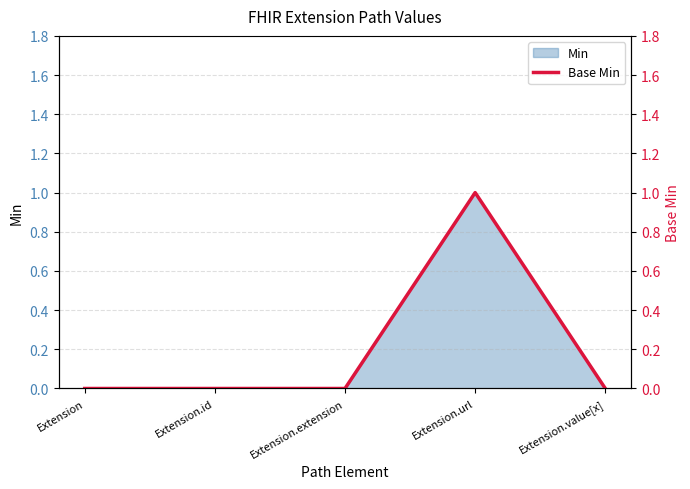

At which category does the data reach its first local peak?

Extension.url